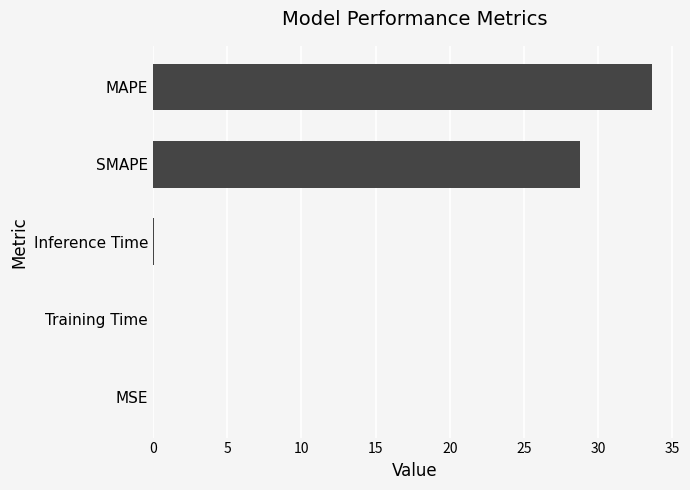

The chart shows a value of 33.6 at MAPE. True or false?

True